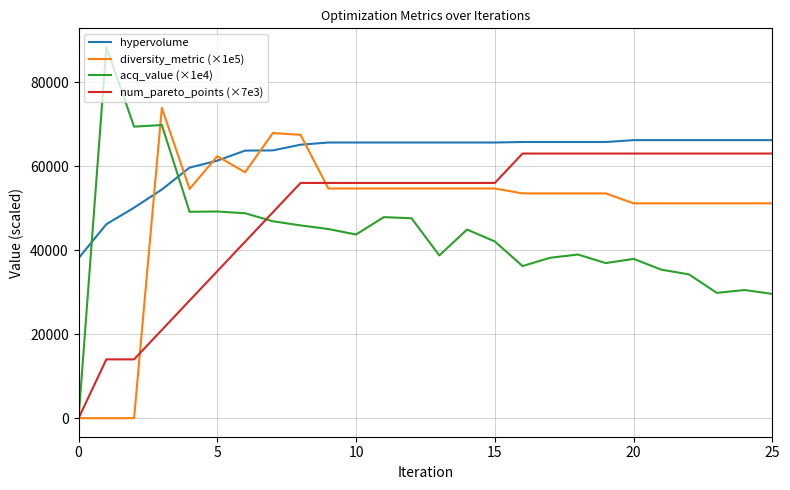

True or false: diversity_metric (×1e5) and hypervolume cross at least once.

True